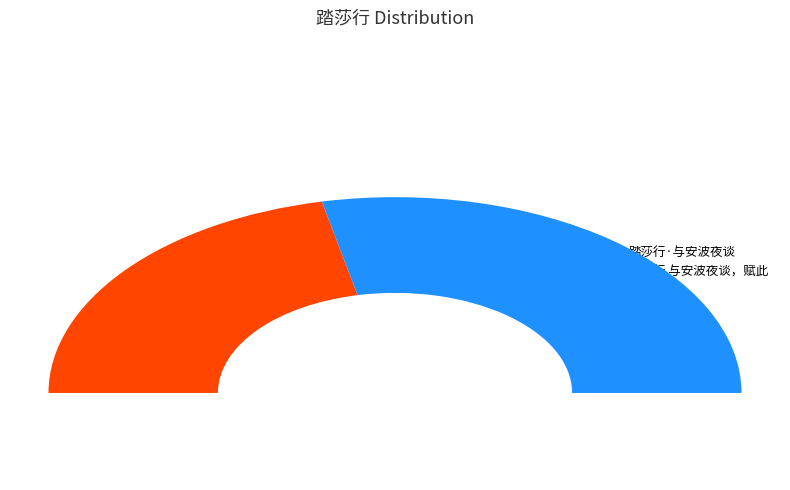

How many segments does this pie chart have?

2